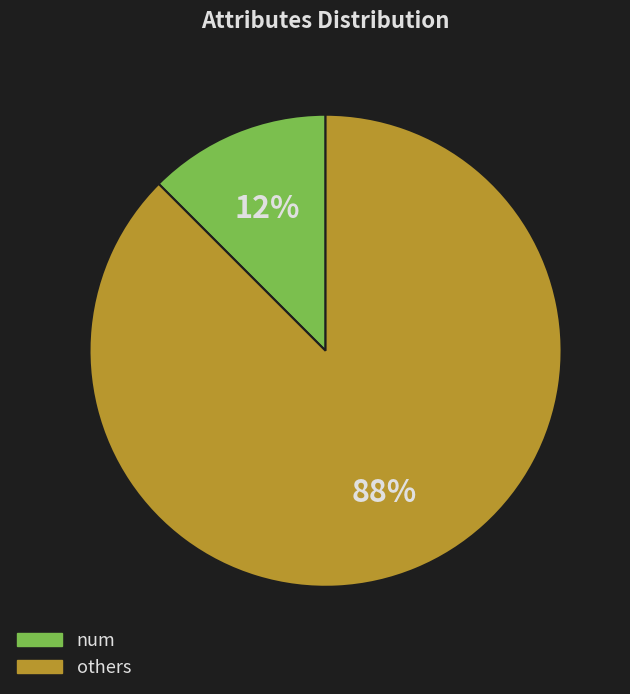

Count the number of slices in the pie.

2